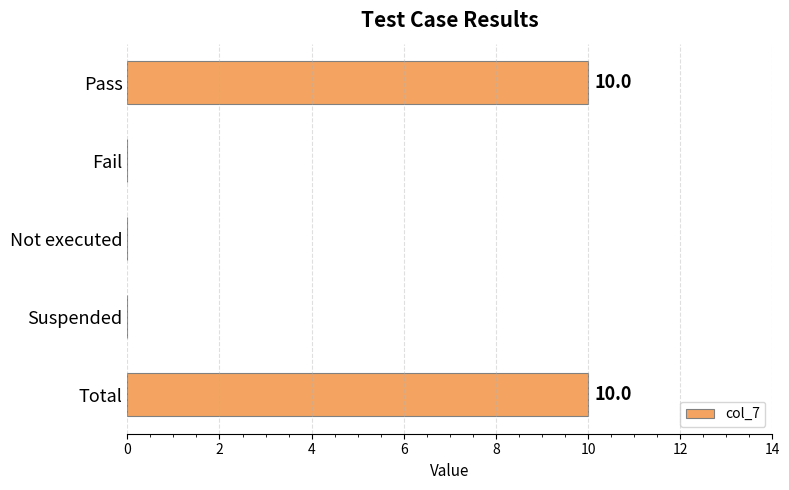

The chart shows a value of -4 at Fail. True or false?

False